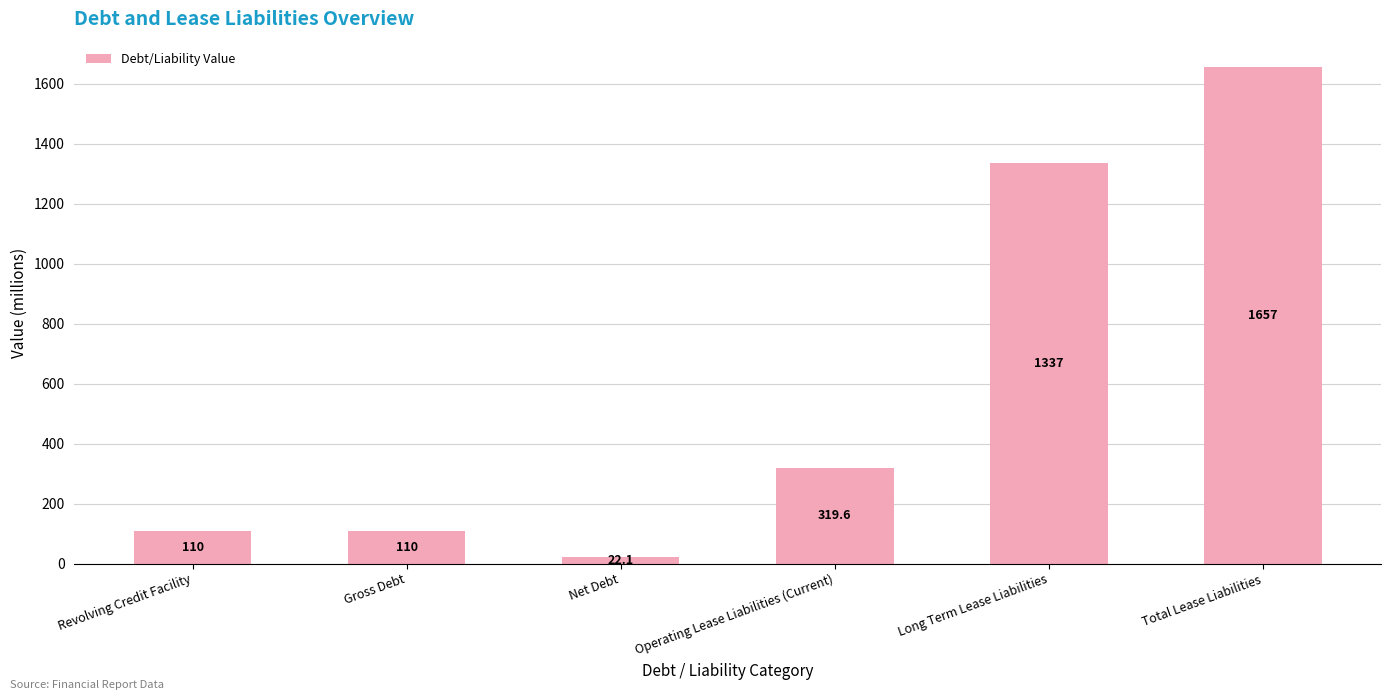

What is the value of the 1st bar from the left?

110.0